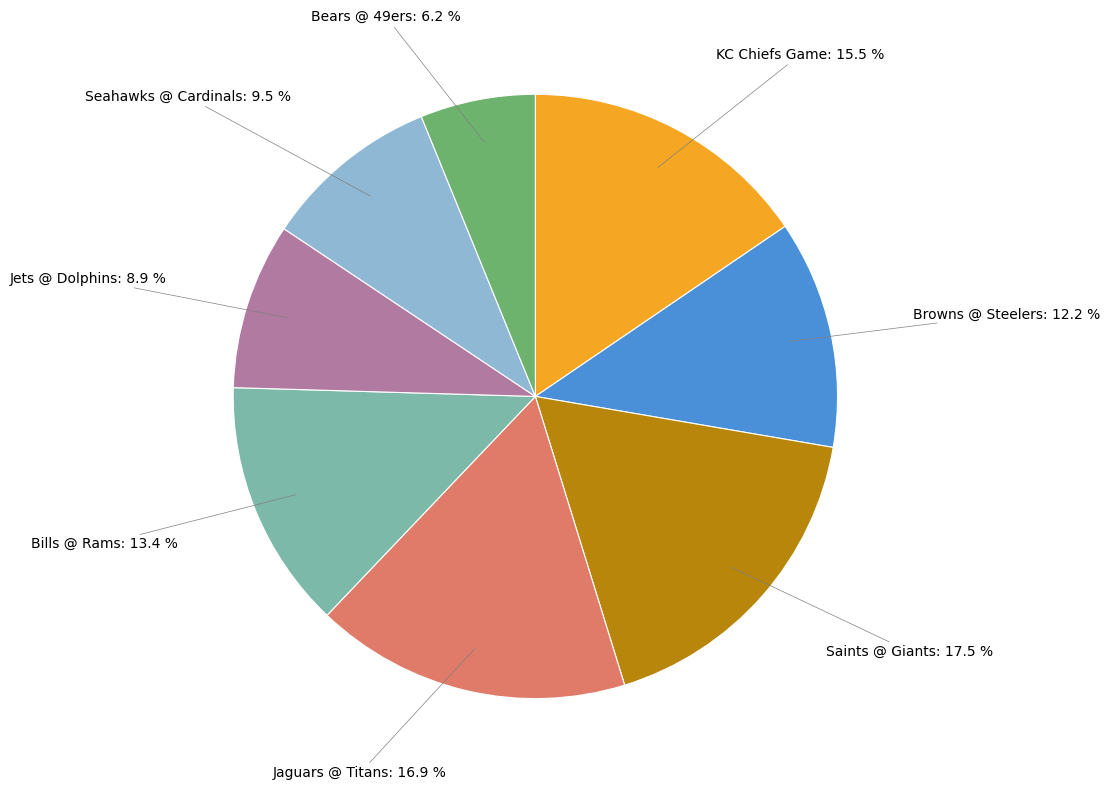

What percentage do KC Chiefs Game and Seahawks @ Cardinals together represent?

25.0%